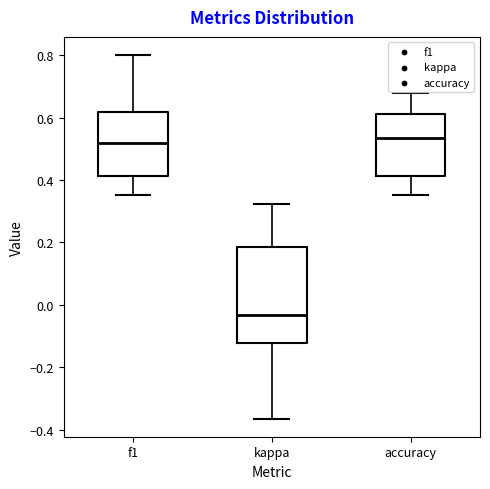

Reading left to right, transcribe this box plot: for each box, give where its median line is, the range the box spans, and where its two whiskers end, as read against the y-axis. The values are not printed on the chart, so give them approximately, as read against the axis.

f1: median 0.52, box 0.42 to 0.62, whiskers 0.36 to 0.80
kappa: median -0.04, box -0.12 to 0.18, whiskers -0.36 to 0.32
accuracy: median 0.54, box 0.42 to 0.62, whiskers 0.36 to 0.68